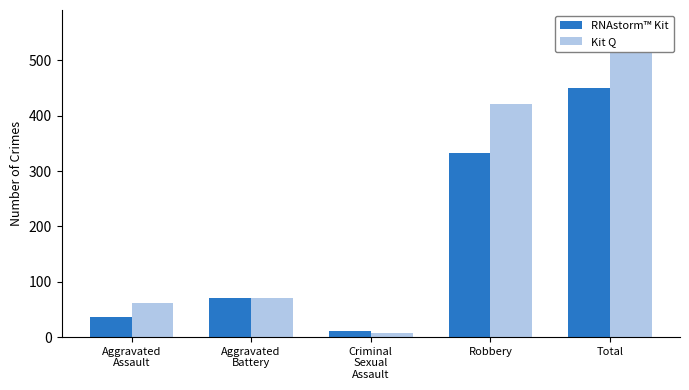

How many series are shown in this chart?

2